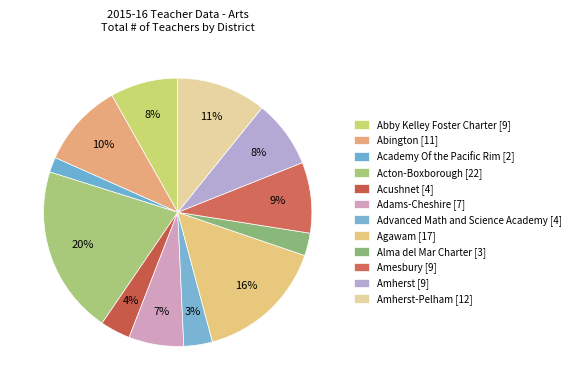

Rank the categories by value from lowest to highest.

Academy Of the Pacific Rim, Alma del Mar Charter, Advanced Math and Science Academy, Acushnet, Adams-Cheshire, Abby Kelley Foster Charter, Amherst, Amesbury, Abington, Amherst-Pelham, Agawam, Acton-Boxborough